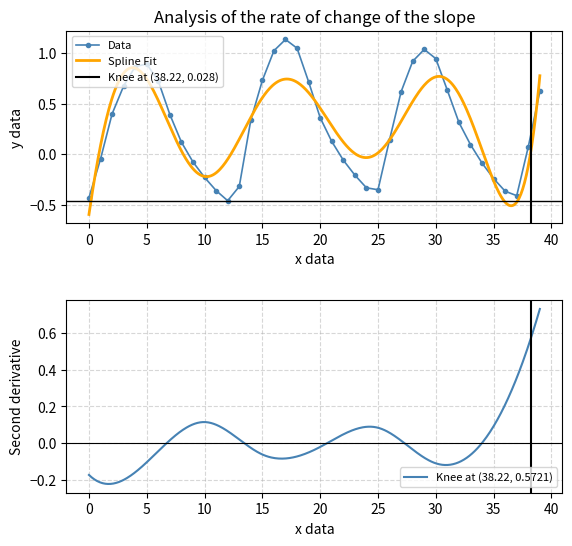

How many interior local valleys does the Data series have?

3